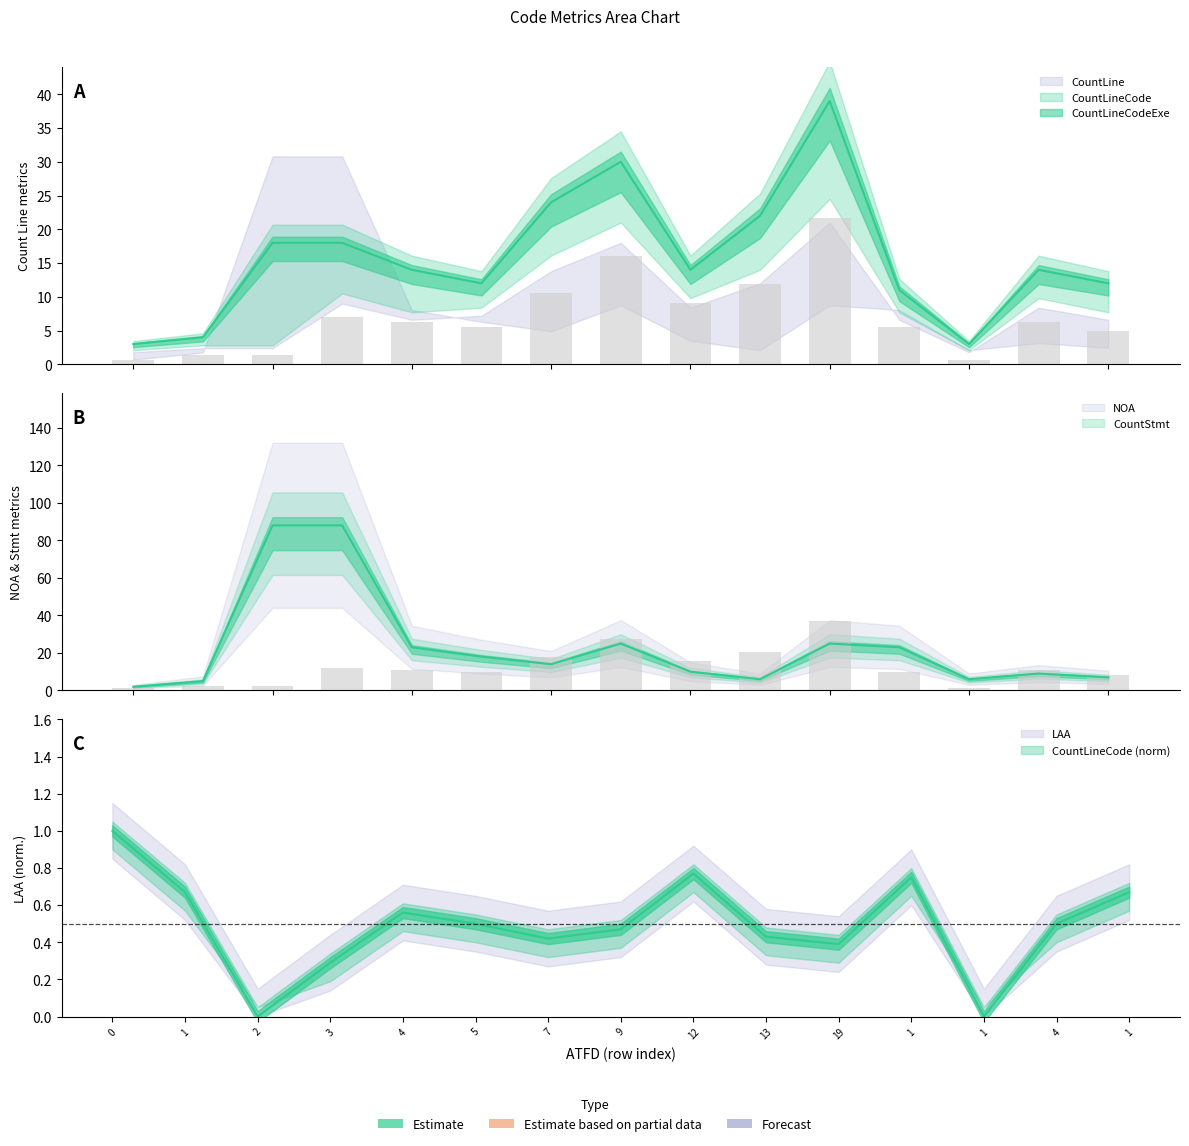

What is the label of the 1st bar from the right?

1